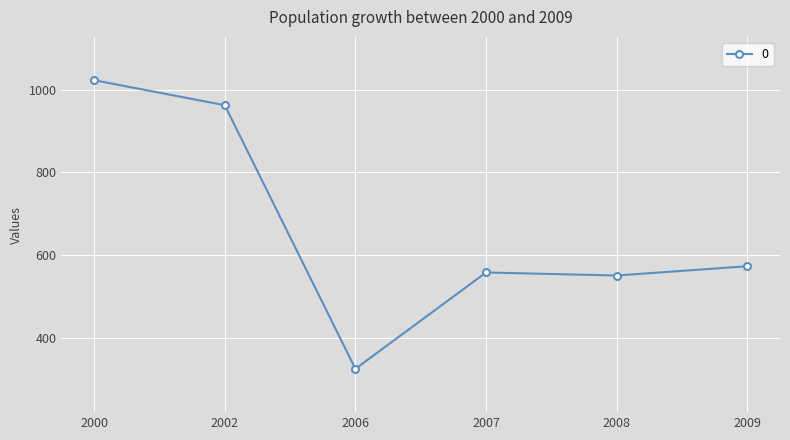

Between 2007 and 2006, which is larger?

2007